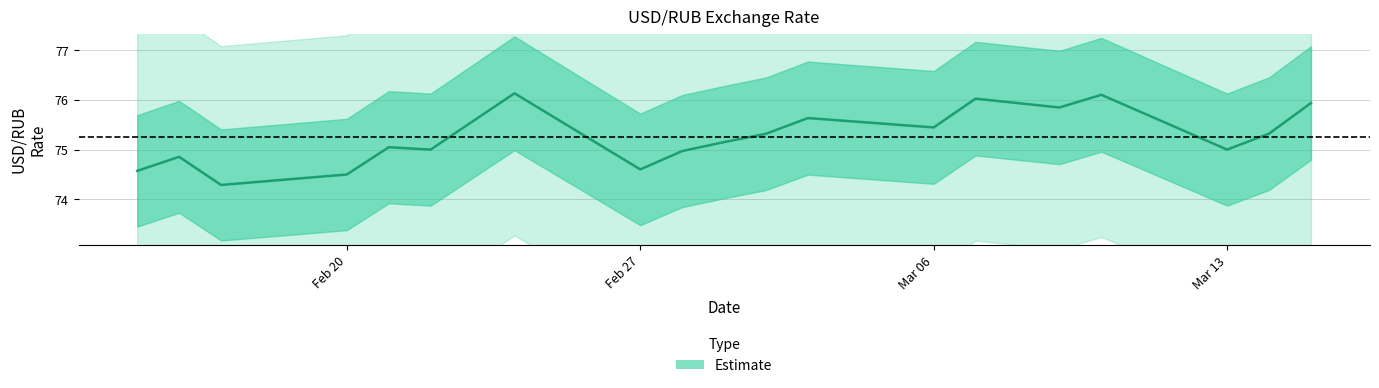

Rank the categories by value from highest to lowest.

2023-02-24, 2023-03-10, 2023-03-07, 2023-03-15, 2023-03-09, 2023-03-03, 2023-03-06, 2023-03-14, 2023-03-02, 2023-03-01, 2023-02-21, 2023-02-22, 2023-03-13, 2023-02-28, 2023-02-16, 2023-02-27, 2023-02-15, 2023-02-20, 2023-02-17